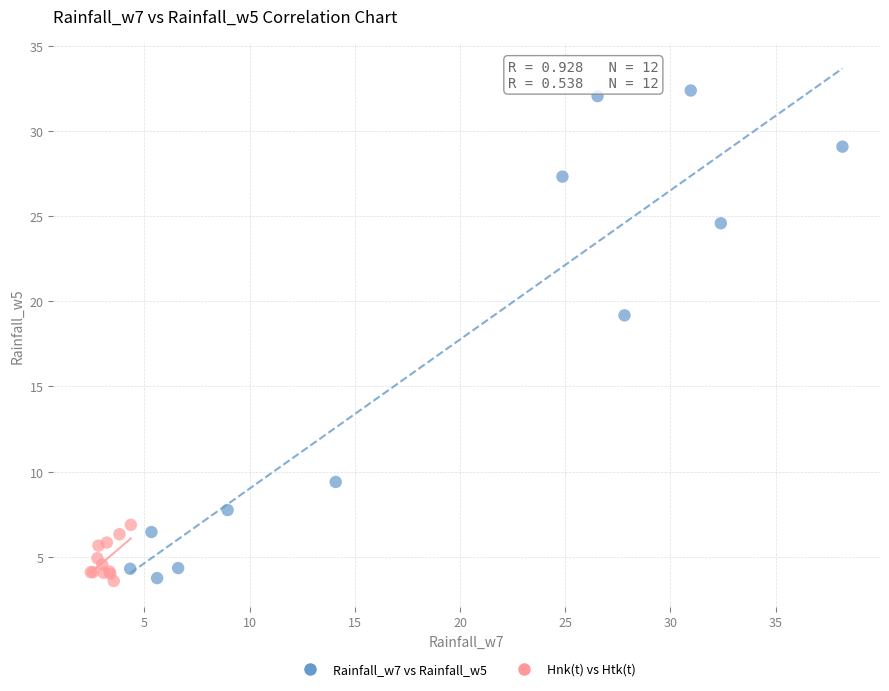

What are all the series names shown in the legend?

Rainfall_w7 vs Rainfall_w5, Hnk(t) vs Htk(t)